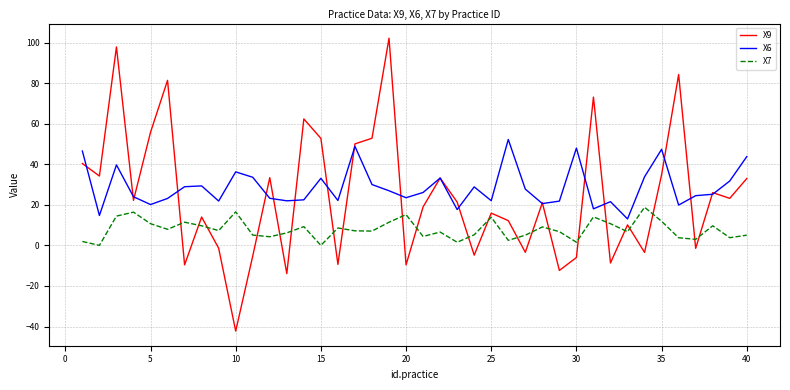

What is the maximum value for X6?

52.2